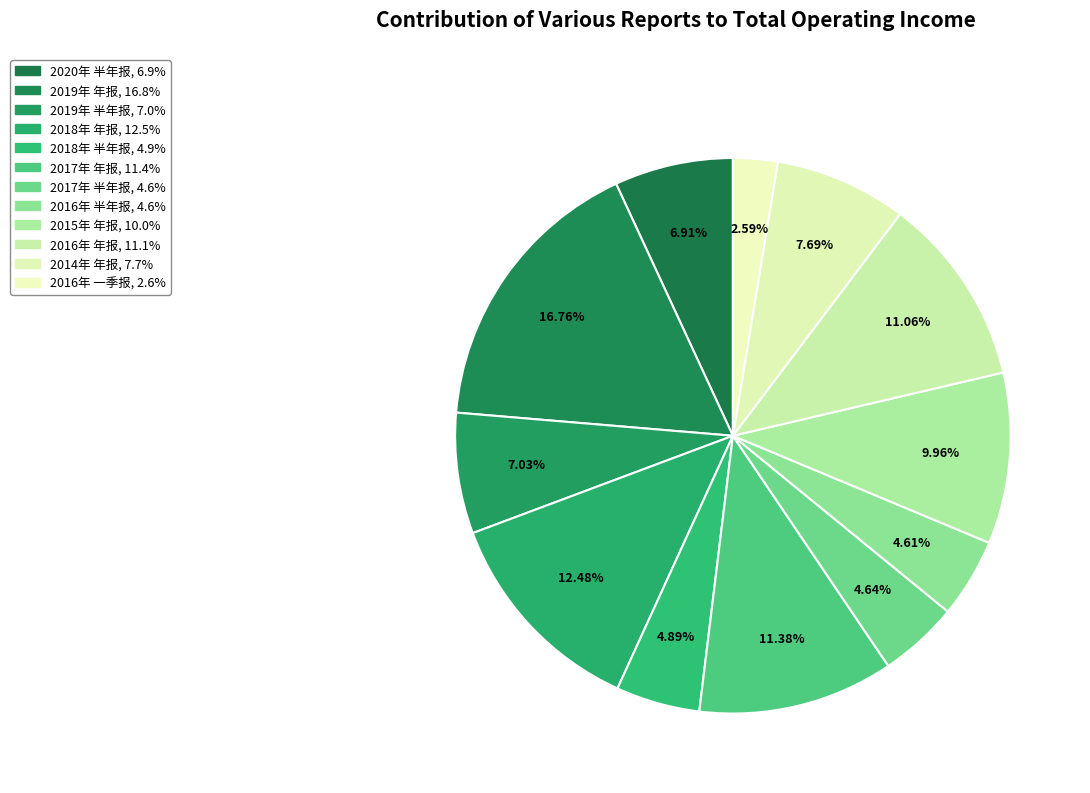

Rank the categories by value from lowest to highest.

2016年 一季报, 2016年 半年报, 2017年 半年报, 2018年 半年报, 2020年 半年报, 2019年 半年报, 2014年 年报, 2015年 年报, 2016年 年报, 2017年 年报, 2018年 年报, 2019年 年报